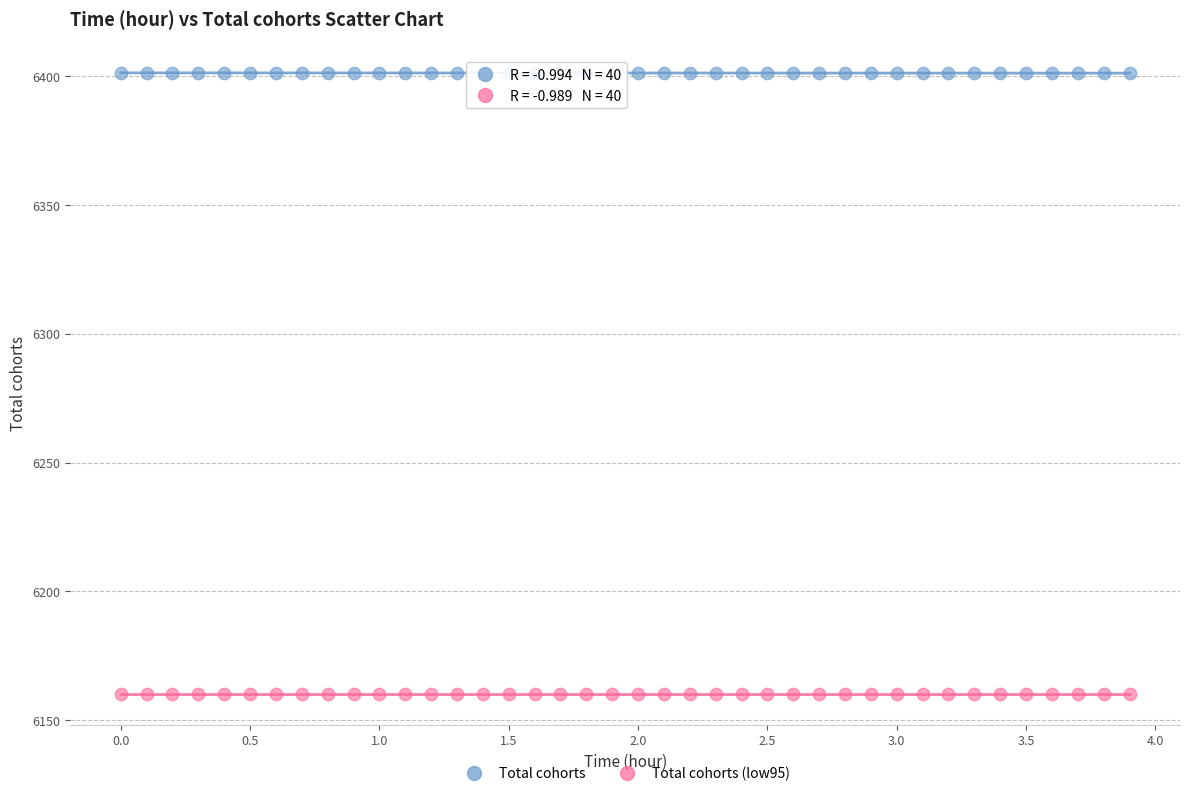

What is the X range (max minus min) for the scatter plot?

3.9